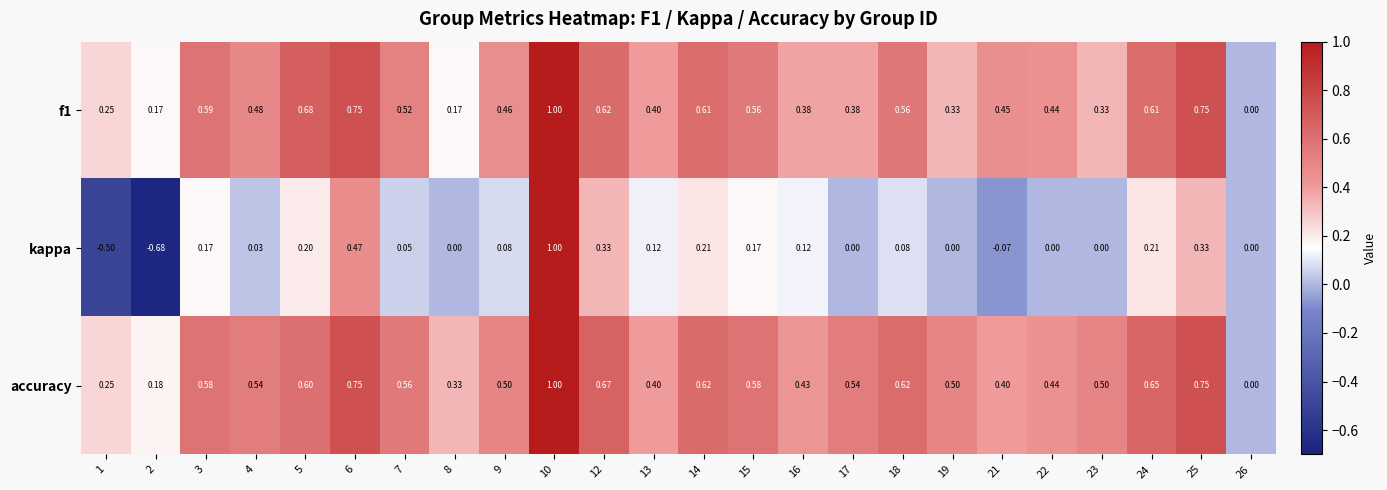

Which series has the largest range (max minus min)?

kappa